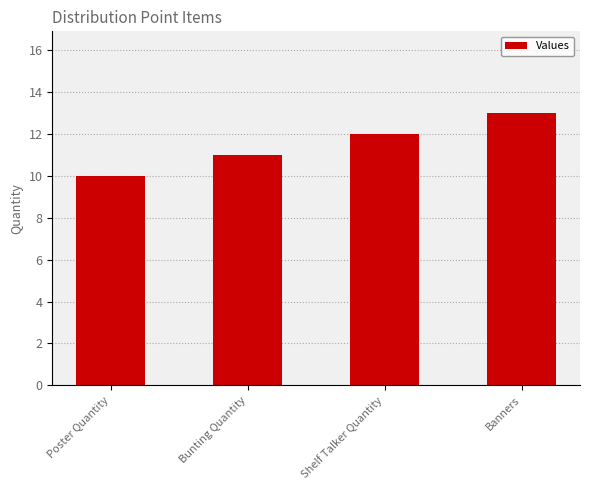

Approximately how many times larger is the value at Shelf Talker Quantity compared to Banners?

0.9